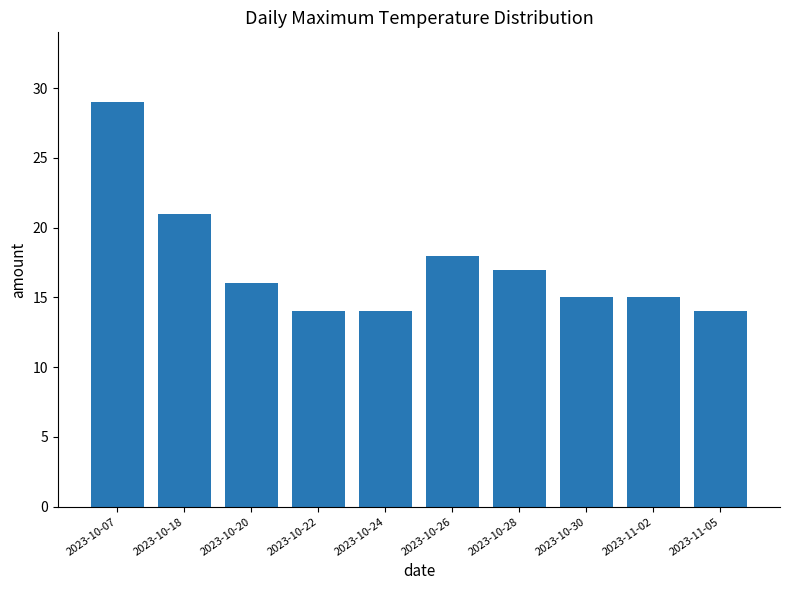

Reading right to left, list all the values displayed in this chart.

2023-11-05=14	2023-11-02=15	2023-10-30=15	2023-10-28=17	2023-10-26=18	2023-10-24=14	2023-10-22=14	2023-10-20=16	2023-10-18=21	2023-10-07=29